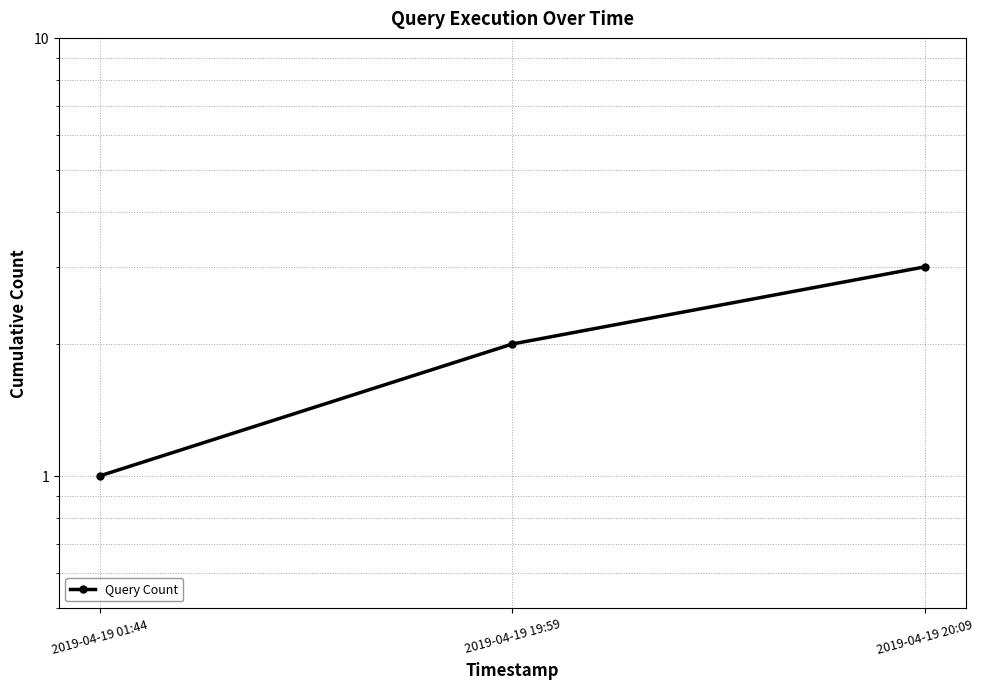

Does the chart have visible grid lines?

Yes